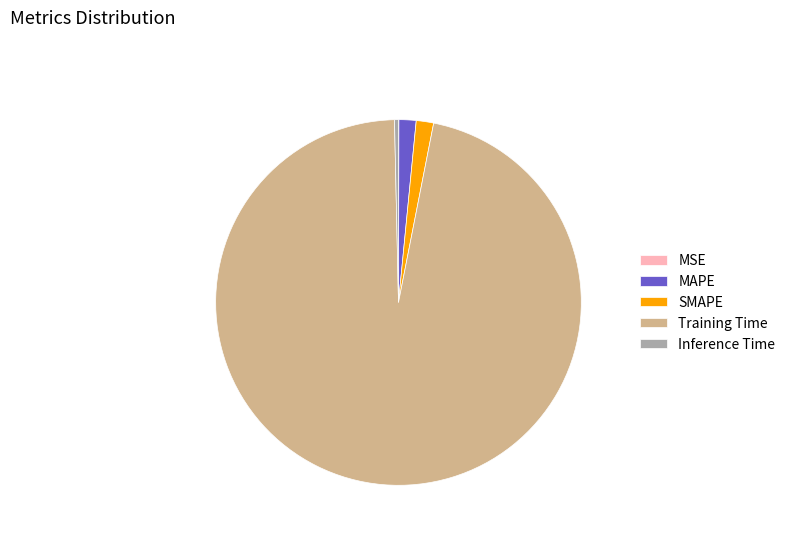

Is it true that MAPE is 2% of the pie?

True